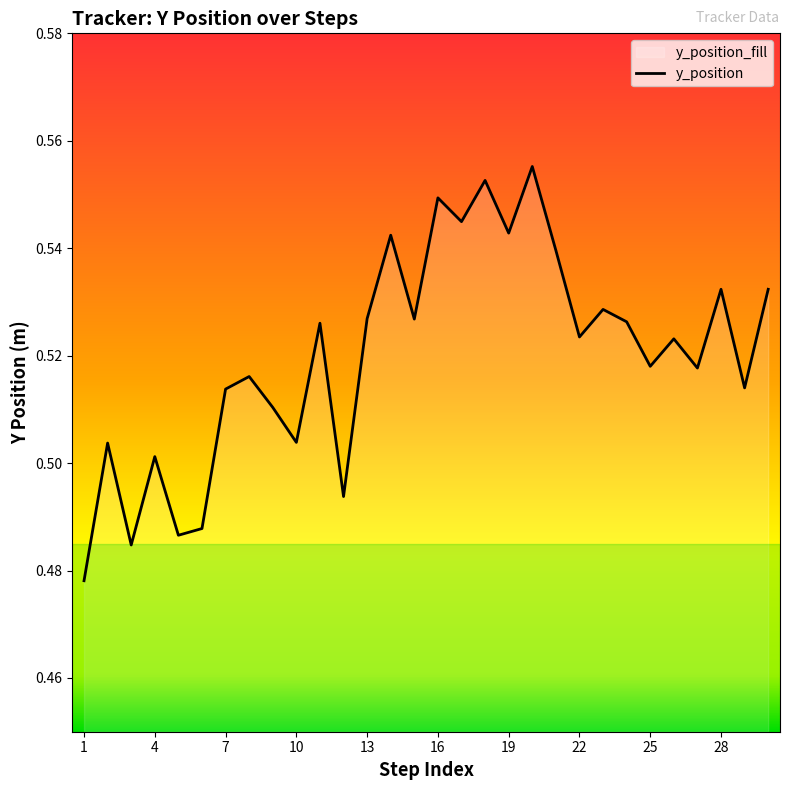

List the labels in order of value, largest first.

20, 18, 16, 17, 19, 14, 21, 28, 30, 23, 13, 15, 24, 11, 22, 26, 25, 27, 8, 29, 7, 9, 10, 2, 4, 12, 6, 5, 3, 1